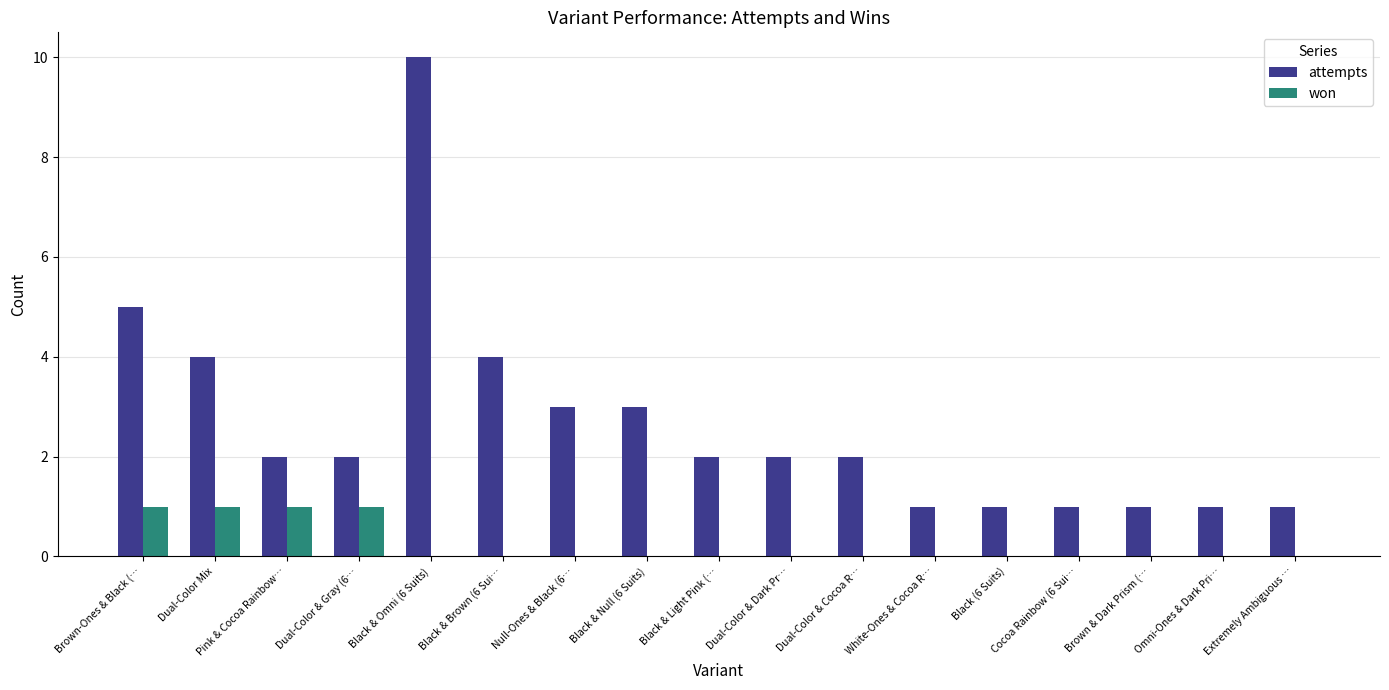

Reading right to left, what are all the values shown in this chart?

attempts: 1	1	1	1	1	1	2	2	2	3	3	4	10	2	2	4	5
won: 0	0	0	0	0	0	0	0	0	0	0	0	0	1	1	1	1